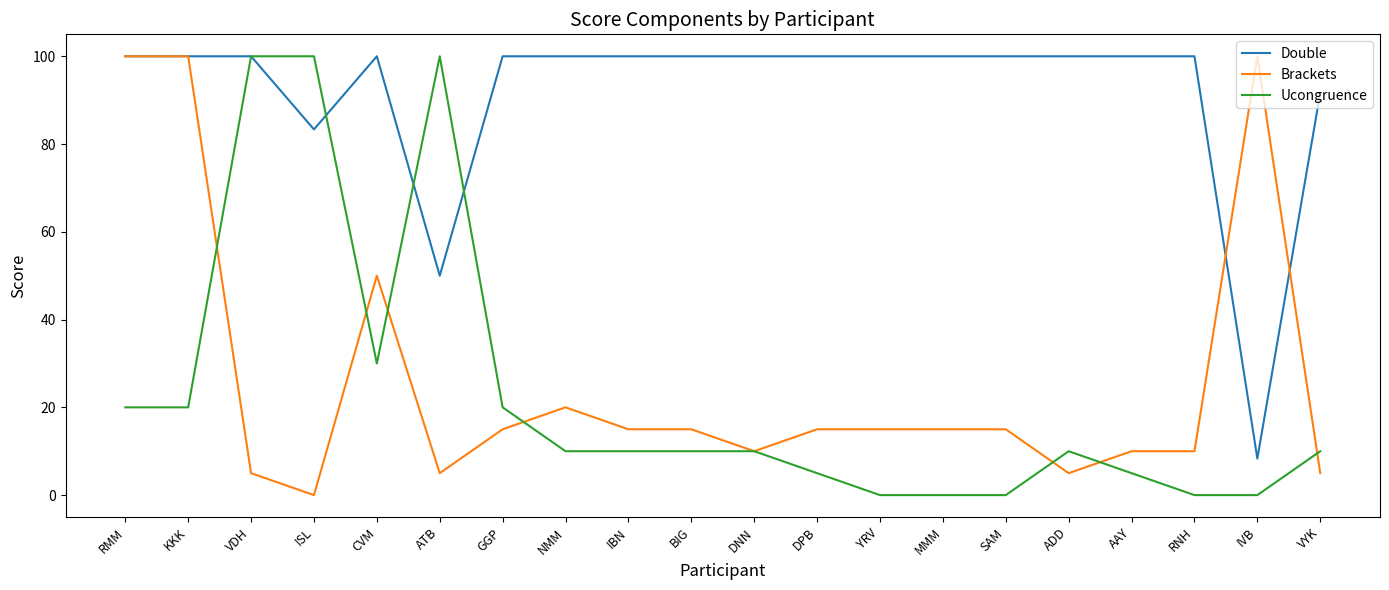

Where does the Ucongruence series first go above 10?

RMM